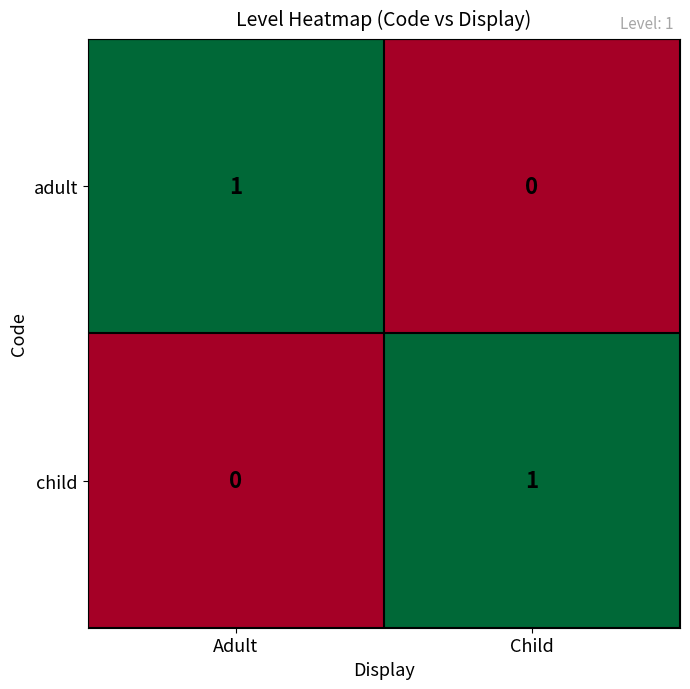

At how many categories does at least one series exceed 0?

2